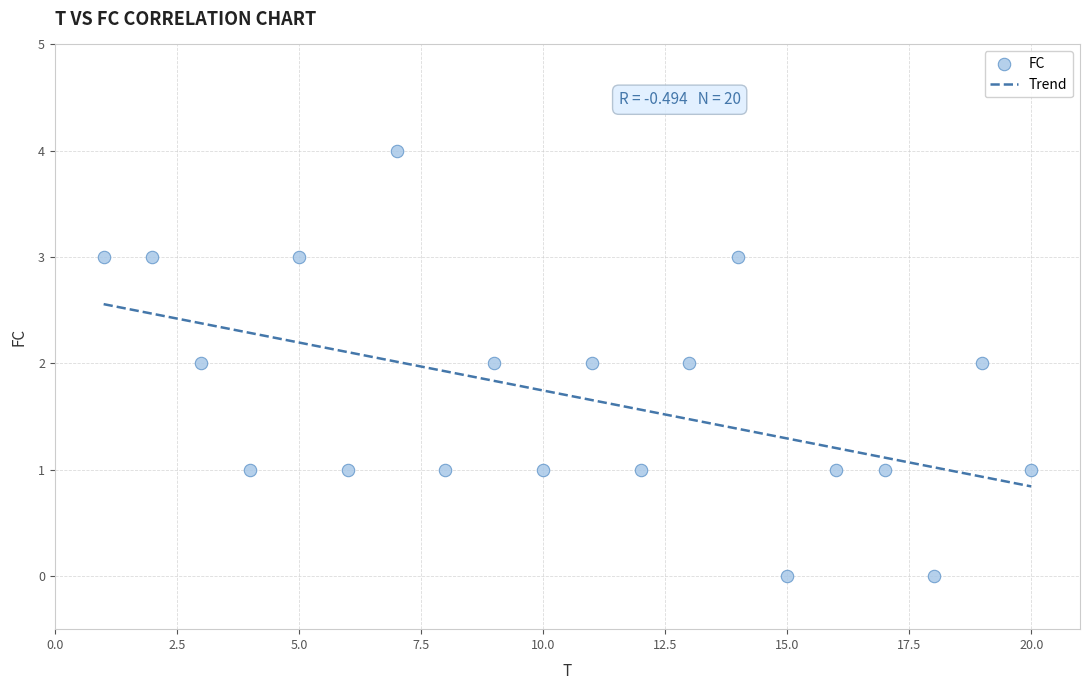

What is the range of Y values (max minus min)?

4